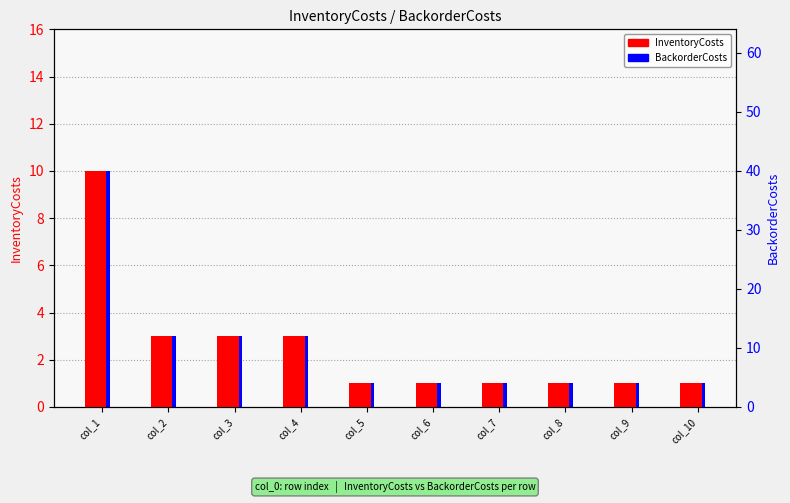

Reading left to right, extract all data points from this chart.

InventoryCosts: col_1=10	col_2=3	col_3=3	col_4=3	col_5=1	col_6=1	col_7=1	col_8=1	col_9=1	col_10=1
BackorderCosts: col_1=40	col_2=12	col_3=12	col_4=12	col_5=4	col_6=4	col_7=4	col_8=4	col_9=4	col_10=4